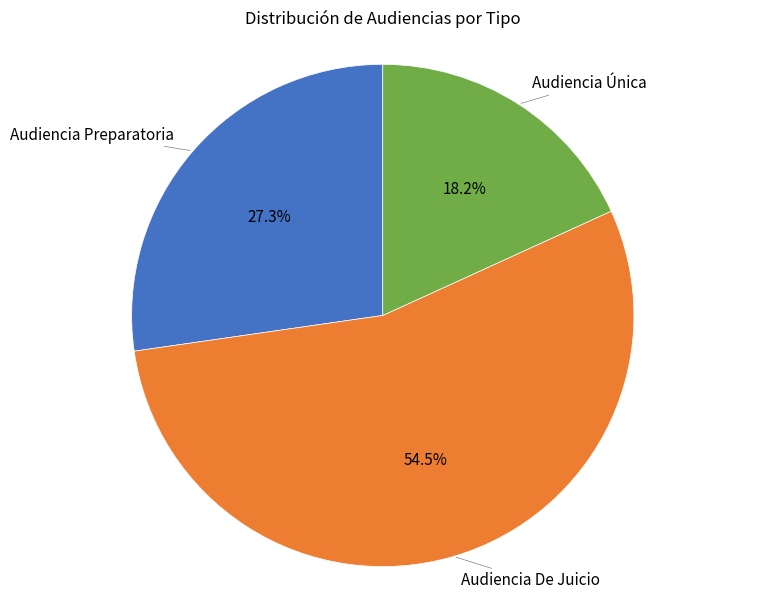

Does any single category account for the majority?

Yes